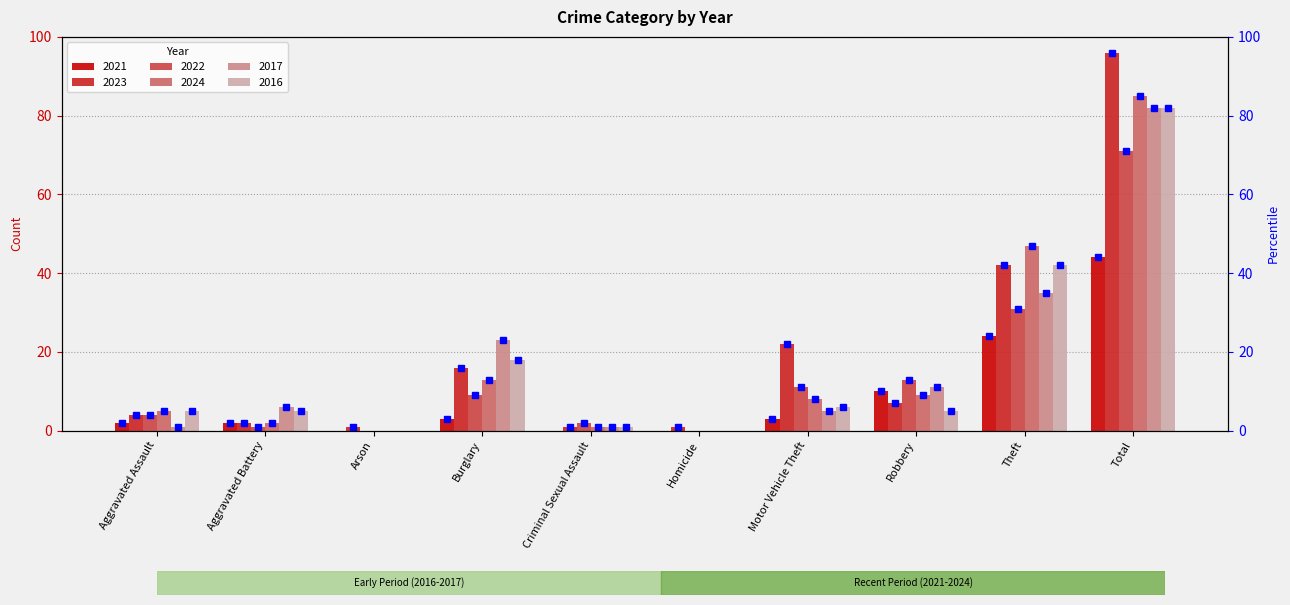

What is the total value across all series at Robbery?

55